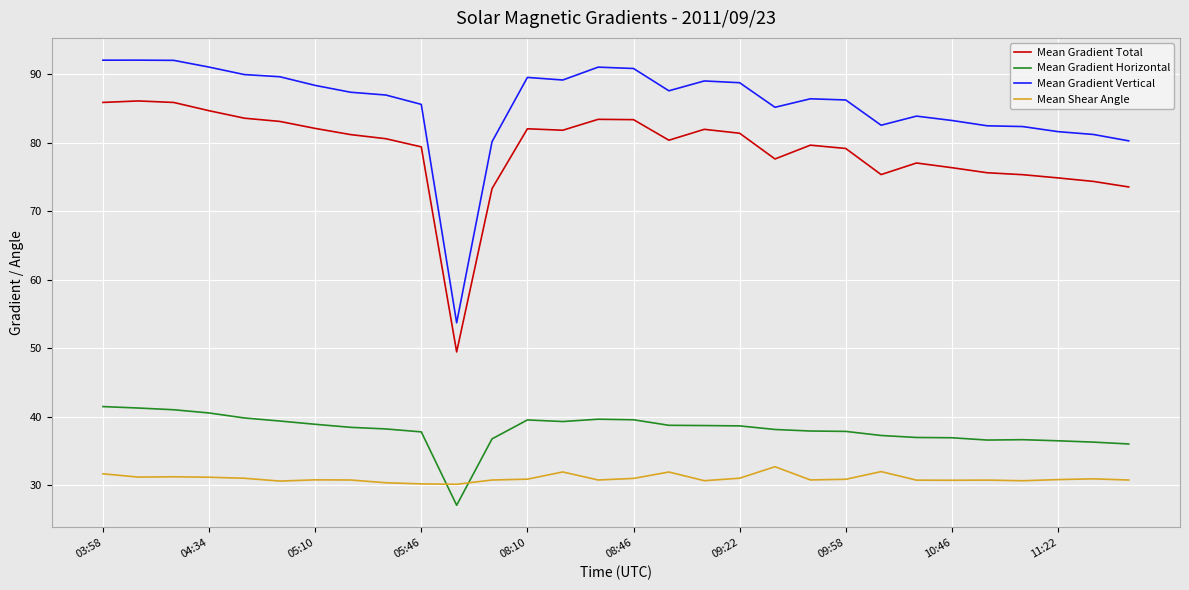

True or false: Mean Gradient Vertical and Mean Shear Angle intersect in this chart.

False